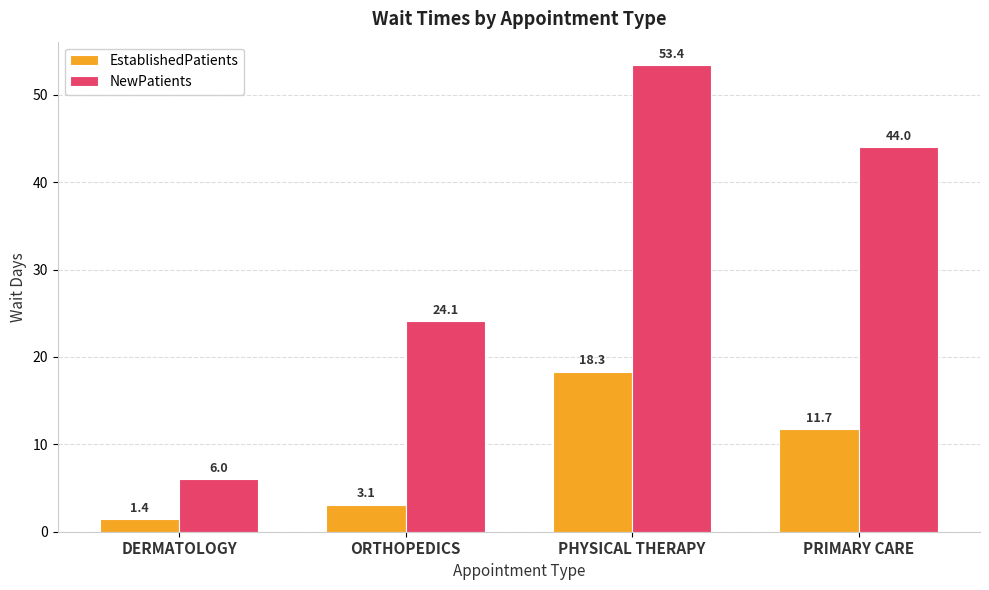

Rank the series by their maximum value, from highest to lowest.

NewPatients, EstablishedPatients